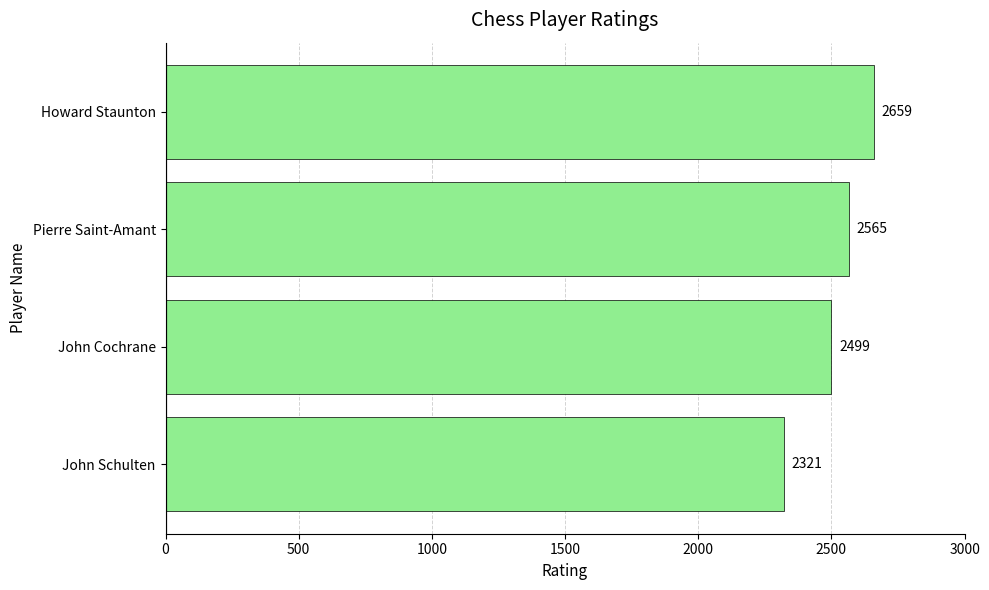

Reading bottom to top, list all the values displayed in this chart.

2321	2499	2565	2659